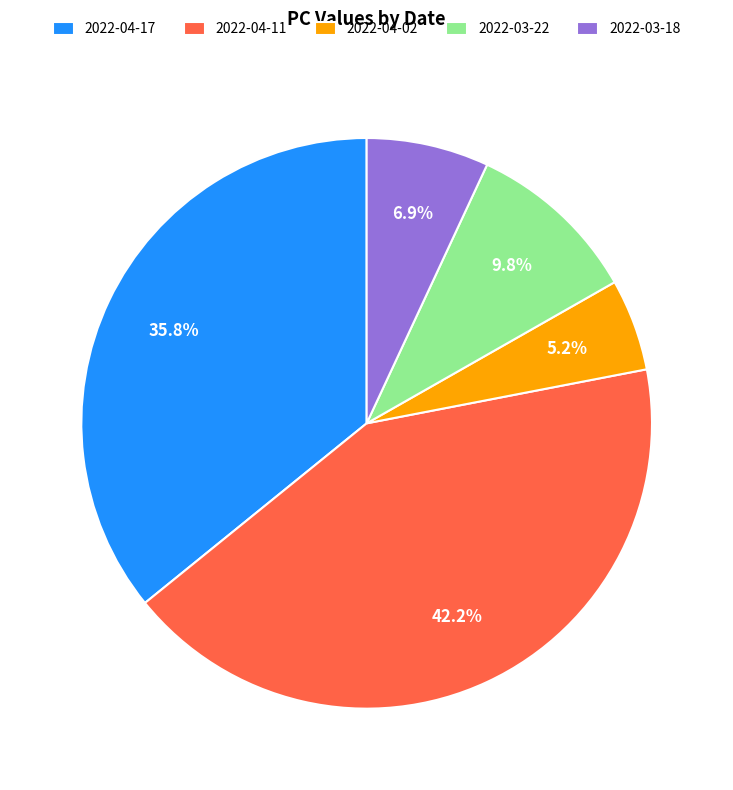

How many slices are in this pie chart?

5